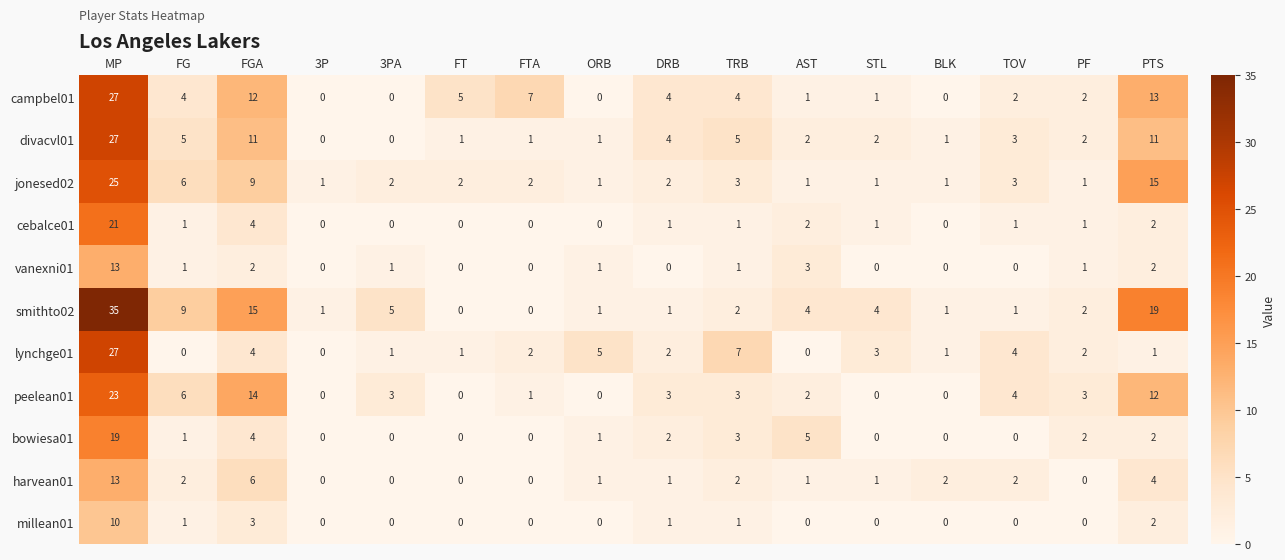

What is the total value across all series at AST?

21